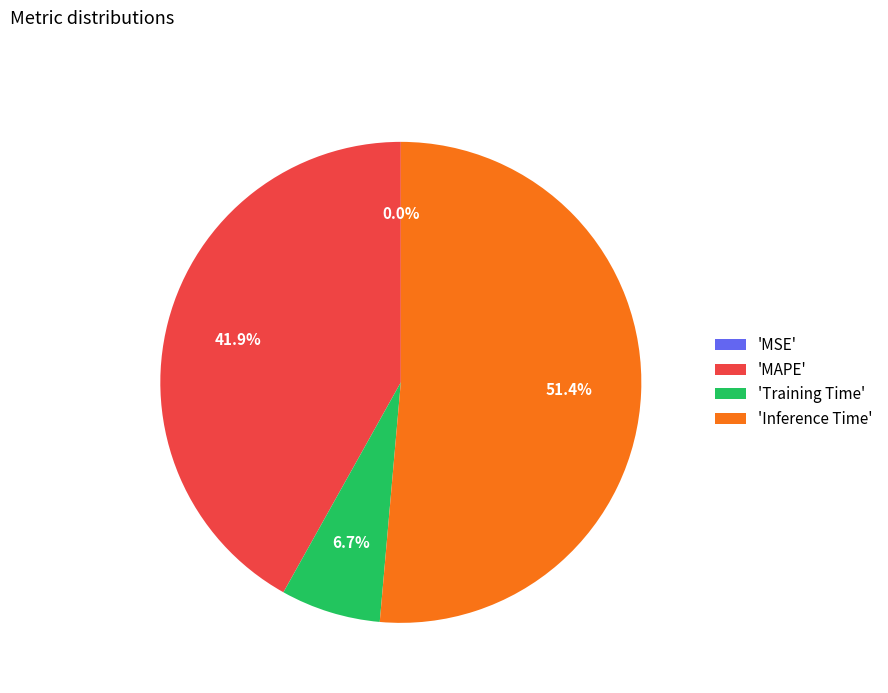

Between 'Inference Time' and 'MAPE', which is larger?

'Inference Time'